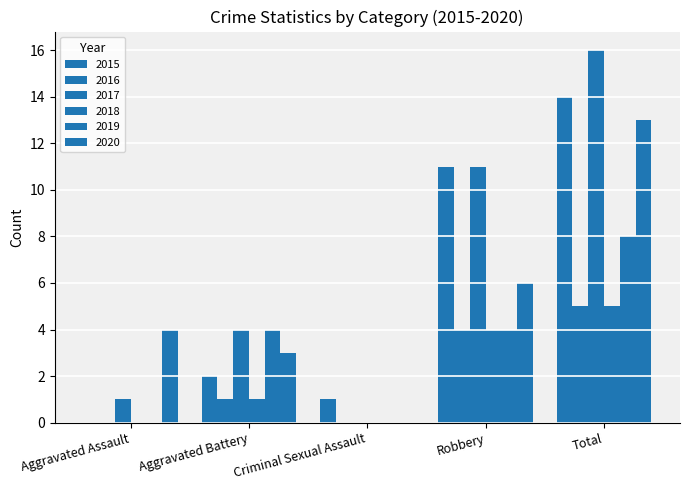

What is the sum of the 2018 values at Aggravated Battery and Total?

6